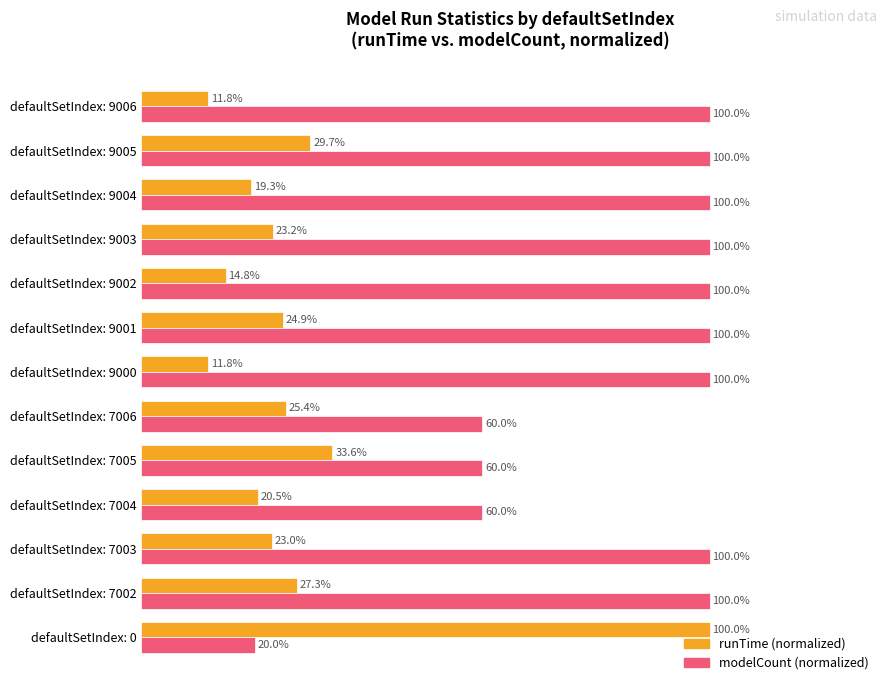

At which category is the sum across all series the highest?

defaultSetIndex: 9005